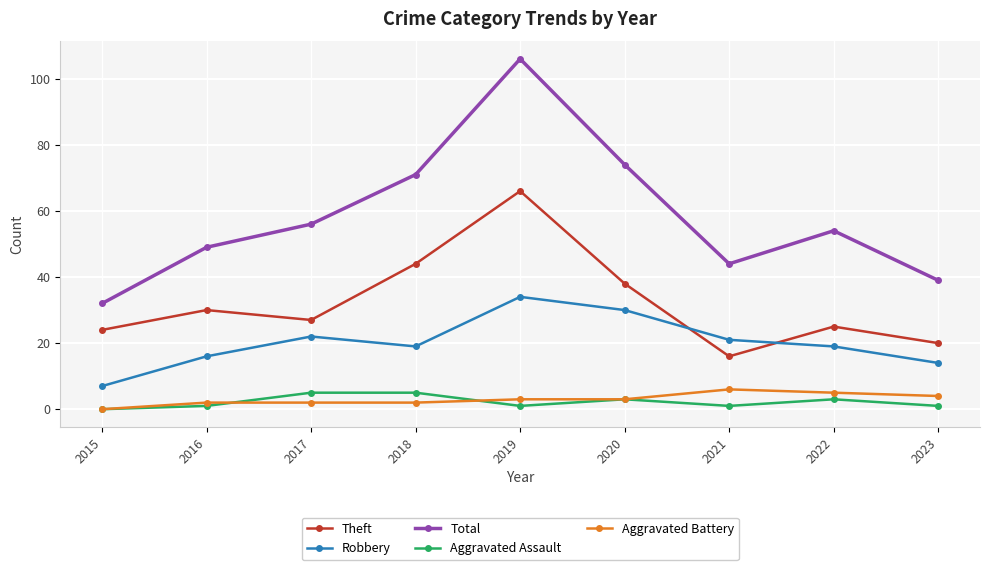

Which series has the largest range (max minus min)?

Total